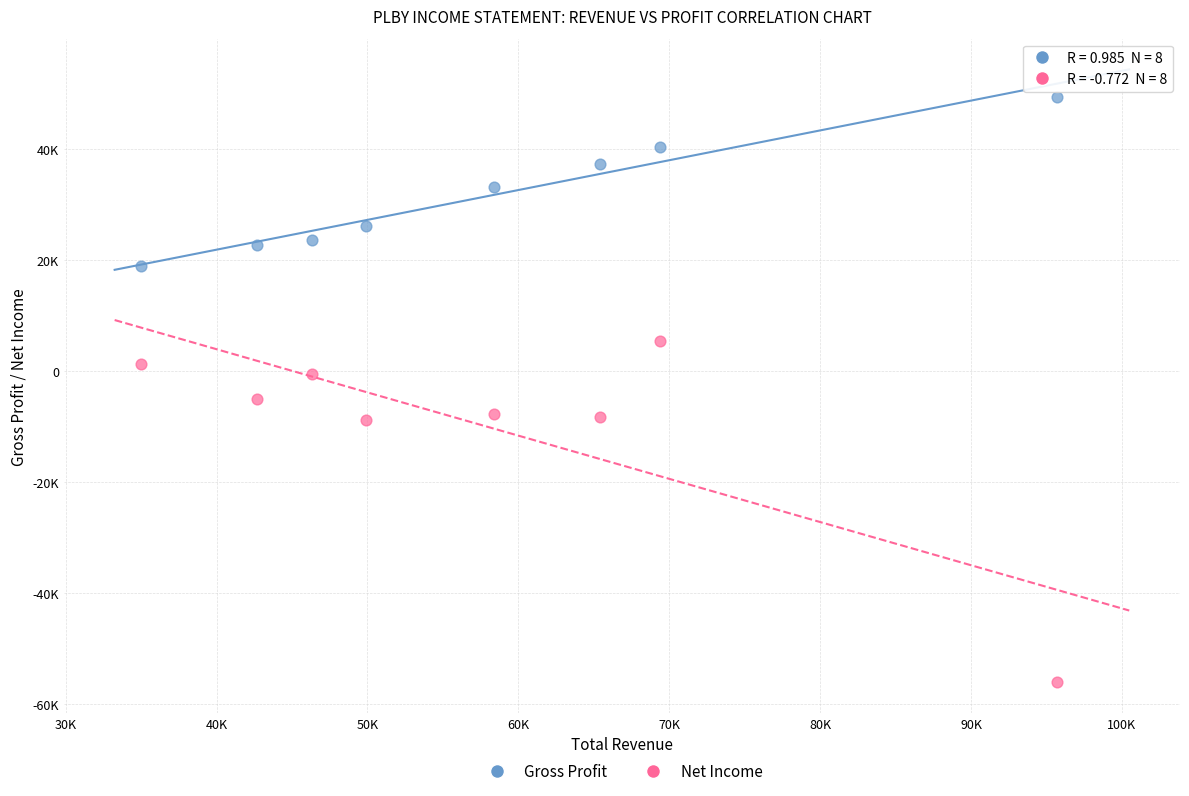

Which series contains the highest Y value?

Gross Profit